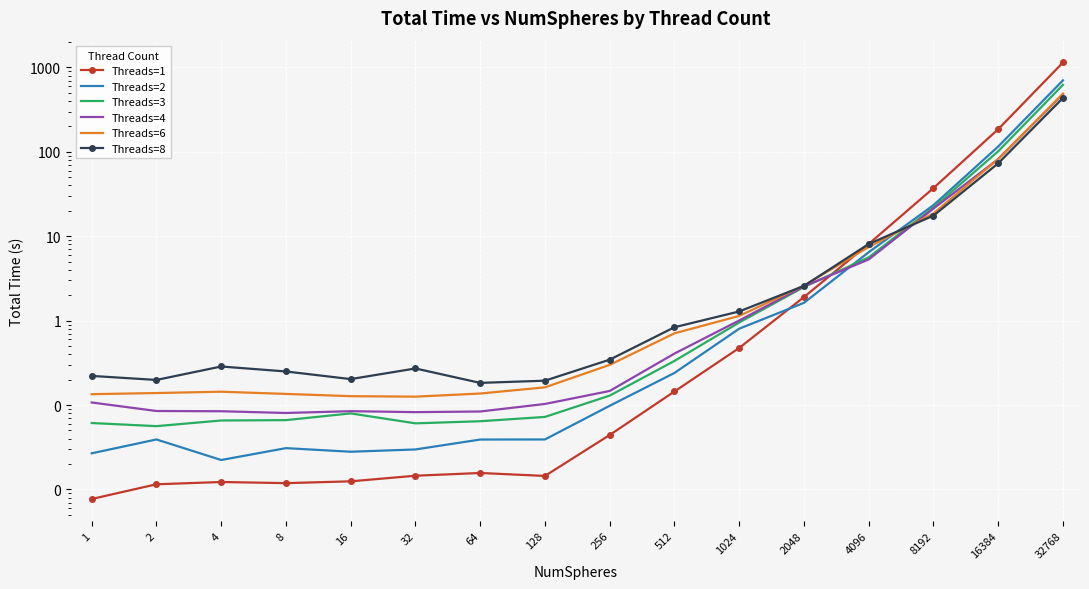

Reading right to left, transcribe all the data shown in this chart.

Threads=1: 1146.3	185.6	37.2	8.1	1.9	0.5	0.1	0.0	0.0	0.0	0.0	0.0	0.0	0.0	0.0	0.0
Threads=2: 704.0	115.7	23.4	6.5	1.6	0.8	0.2	0.1	0.0	0.0	0.0	0.0	0.0	0.0	0.0	0.0
Threads=3: 623.0	101.7	21.9	5.6	2.5	1.0	0.3	0.1	0.1	0.1	0.1	0.1	0.1	0.1	0.1	0.1
Threads=4: 483.1	82.2	21.3	5.3	2.6	1.0	0.4	0.1	0.1	0.1	0.1	0.1	0.1	0.1	0.1	0.1
Threads=6: 489.5	82.3	18.6	7.5	2.6	1.1	0.7	0.3	0.2	0.1	0.1	0.1	0.1	0.1	0.1	0.1
Threads=8: 435.1	73.2	17.6	8.1	2.6	1.3	0.8	0.3	0.2	0.2	0.3	0.2	0.2	0.3	0.2	0.2